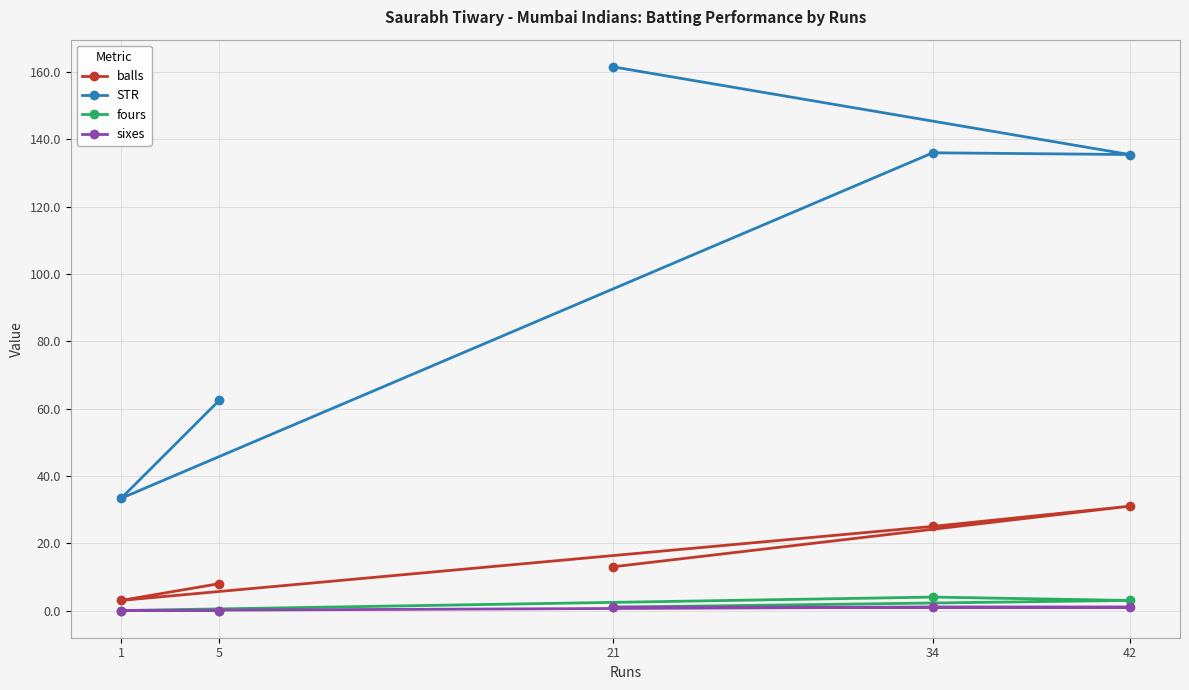

What are all the series names shown in the legend?

balls, STR, fours, sixes